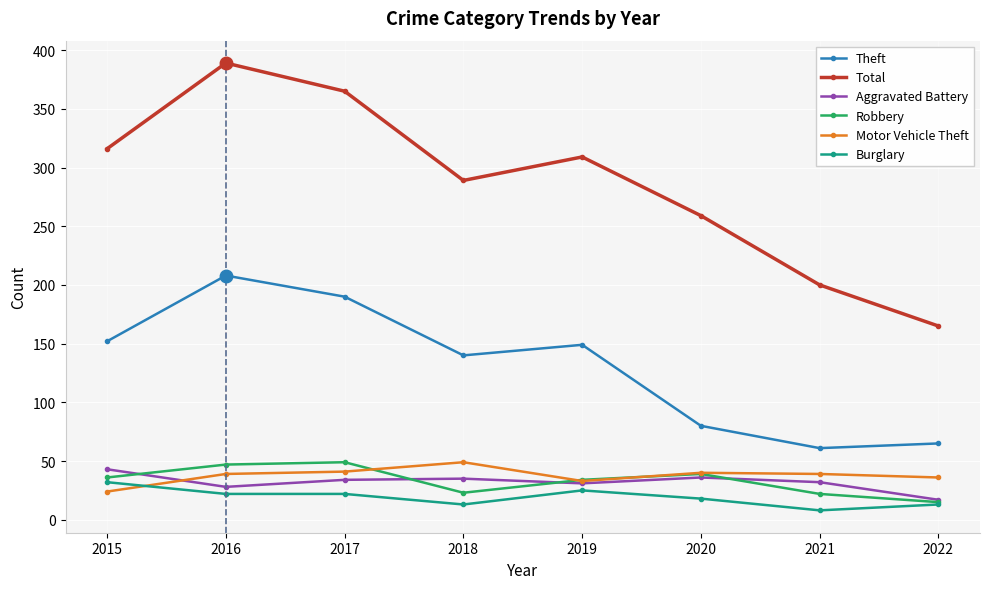

Is the value of Motor Vehicle Theft at 2016 greater than the value of Aggravated Battery at 2017?

Yes